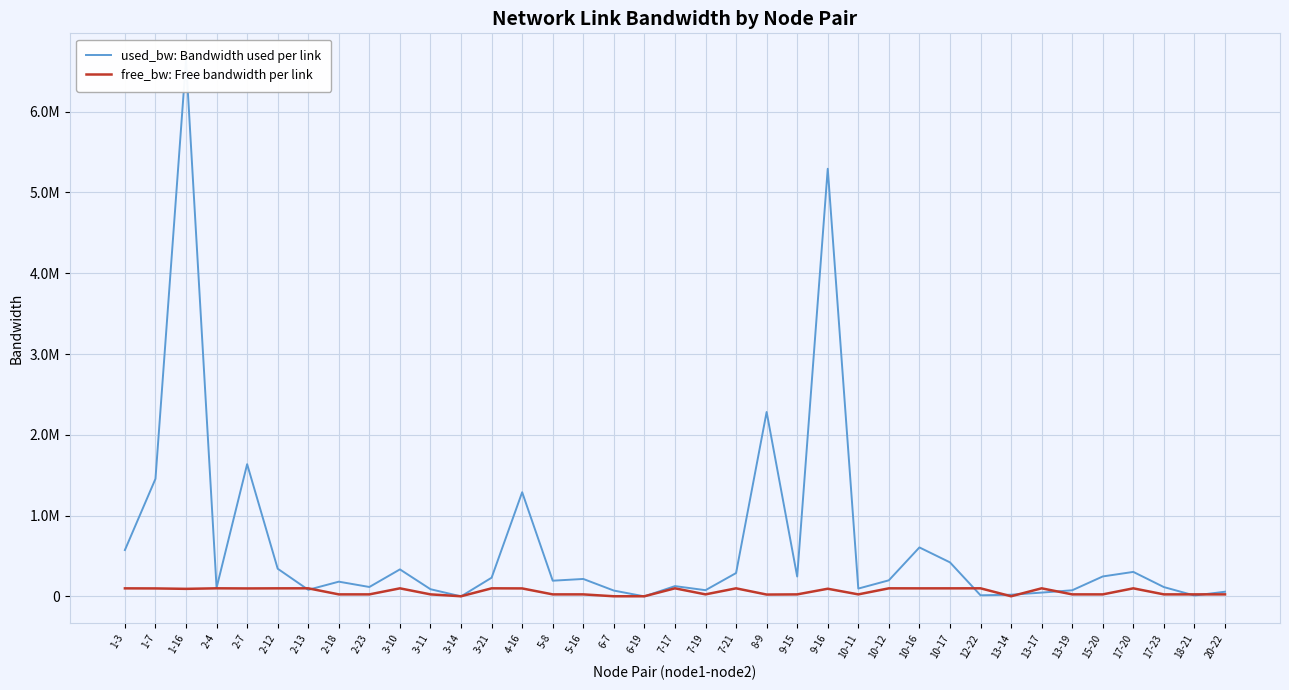

What is the difference between the highest and lowest values at 3-10?

234632.1